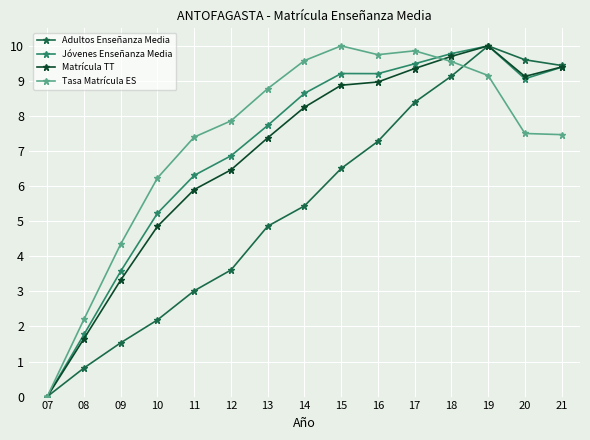

Reading left to right, list all the values displayed in this chart.

Adultos Enseñanza Media: 0.0	0.8	1.5	2.2	3.0	3.6	4.9	5.4	6.5	7.3	8.4	9.1	10.0	9.6	9.4
Jóvenes Enseñanza Media: 0.0	1.8	3.6	5.2	6.3	6.9	7.7	8.6	9.2	9.2	9.5	9.8	10.0	9.1	9.4
Matrícula TT: 0.0	1.7	3.3	4.9	5.9	6.5	7.4	8.2	8.9	9.0	9.4	9.7	10.0	9.1	9.4
Tasa Matrícula ES: 0.0	2.2	4.3	6.2	7.4	7.9	8.8	9.6	10.0	9.7	9.9	9.6	9.2	7.5	7.5